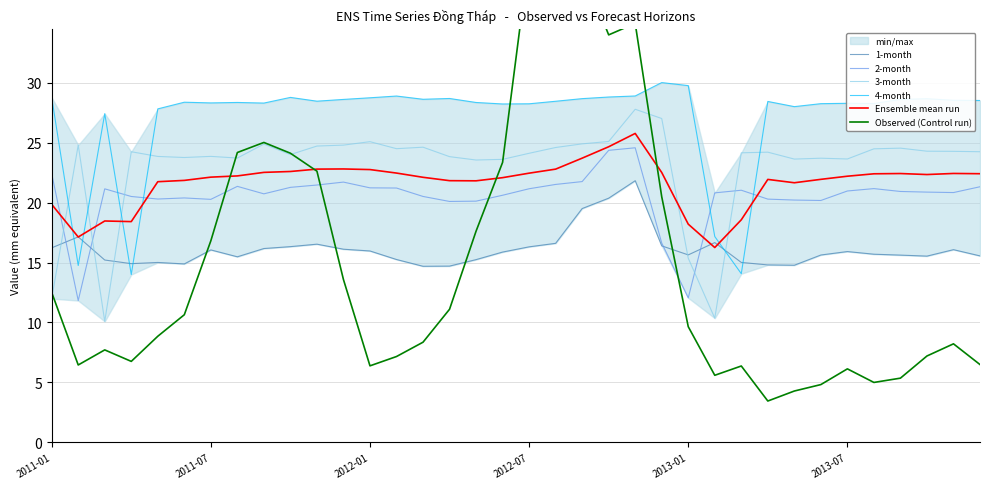

The 3-month series shows 13.4 at 2012-07. True or false?

False